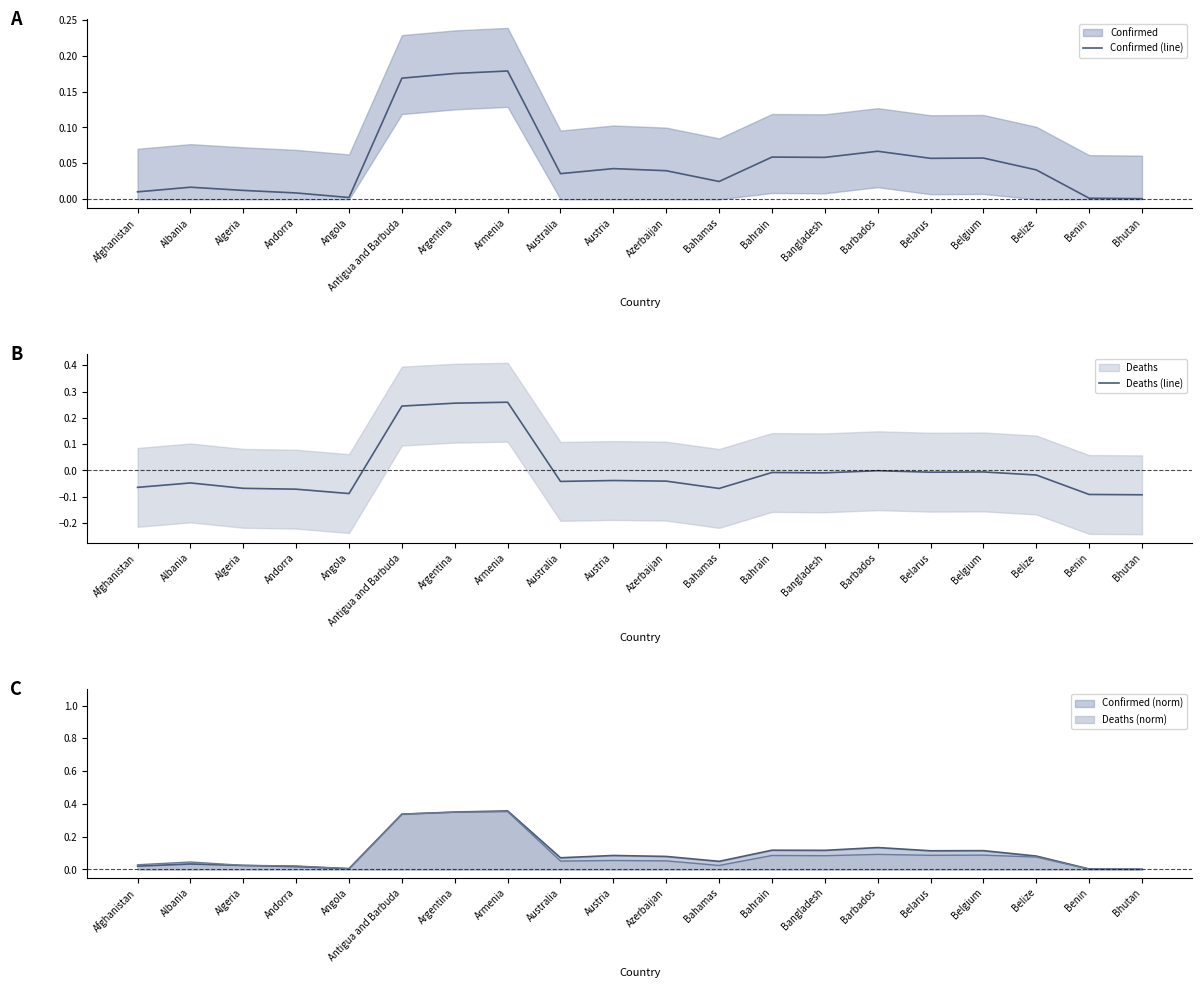

The value of Deaths (line) at Austria is -0.0. True or false?

True